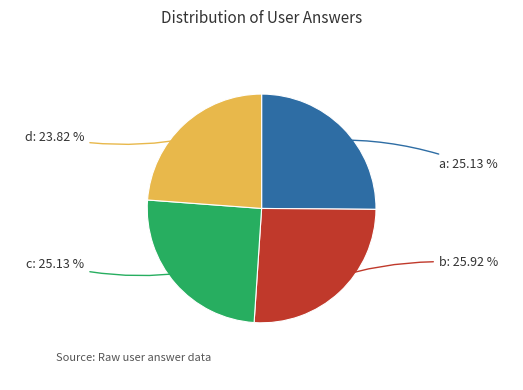

The b slice represents 26% of the pie. True or false?

True